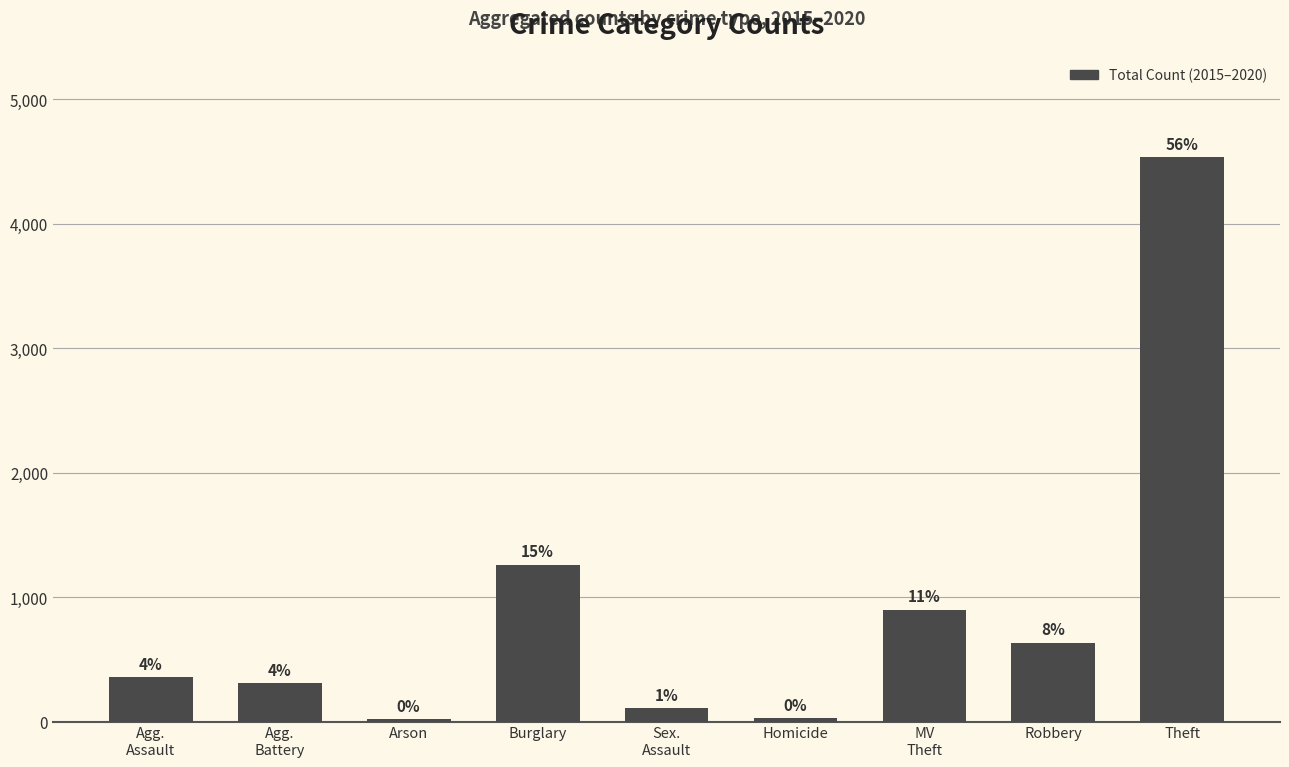

Does the chart contain any negative values?

No